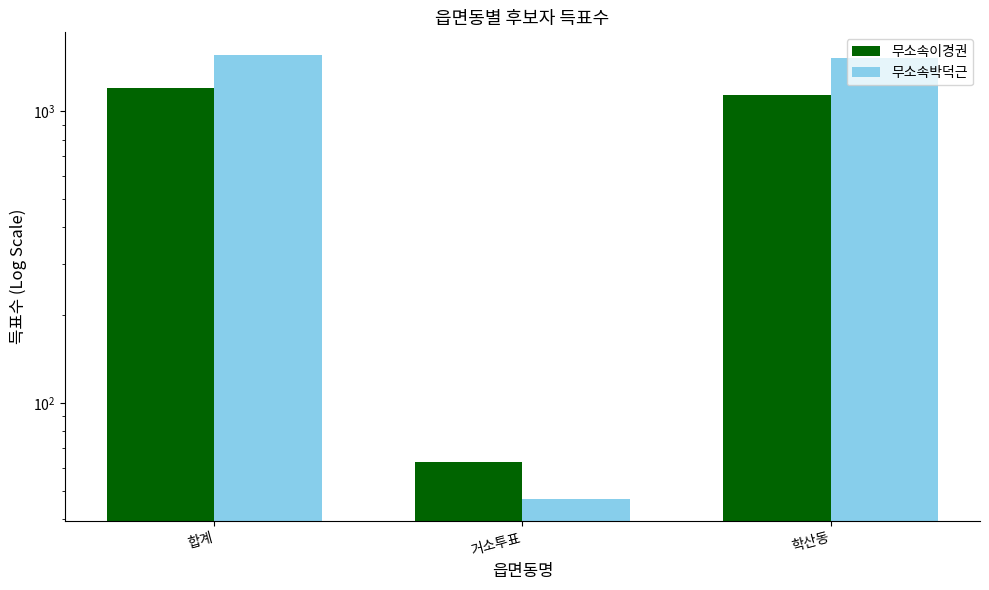

Which series has the largest range (max minus min)?

무소속박덕근